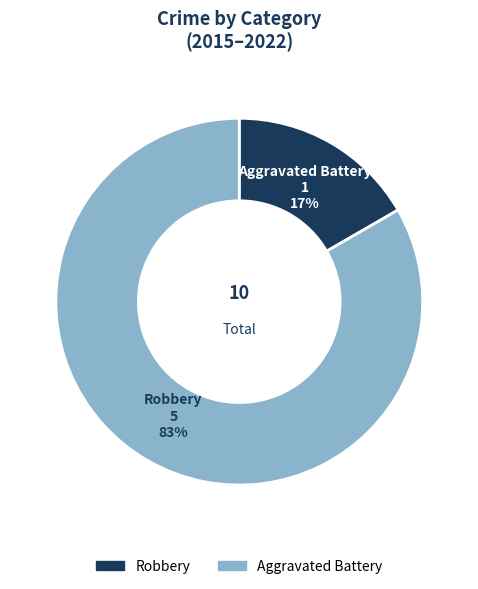

Which slice is the largest?

Robbery